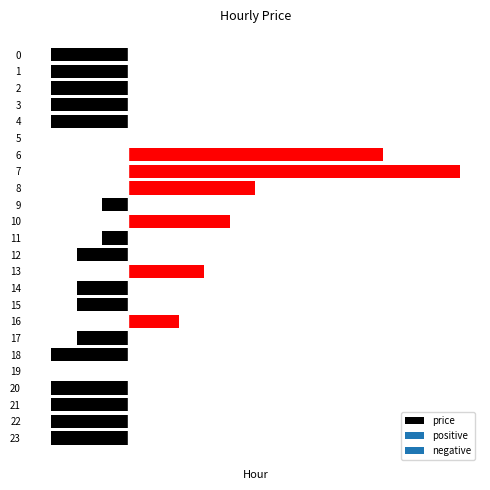

At which label does the data first exceed 0?

6